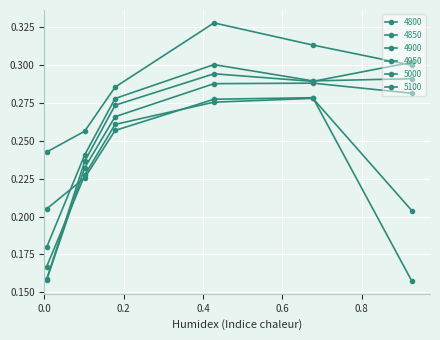

How many lines are shown in the chart?

6